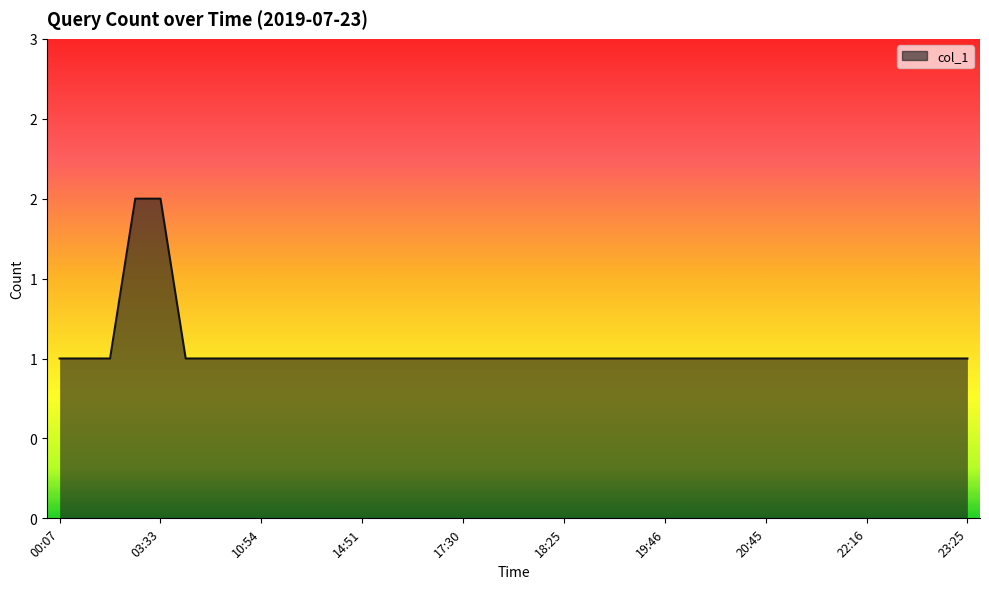

Between 10:54 and 21:03, which is larger?

10:54